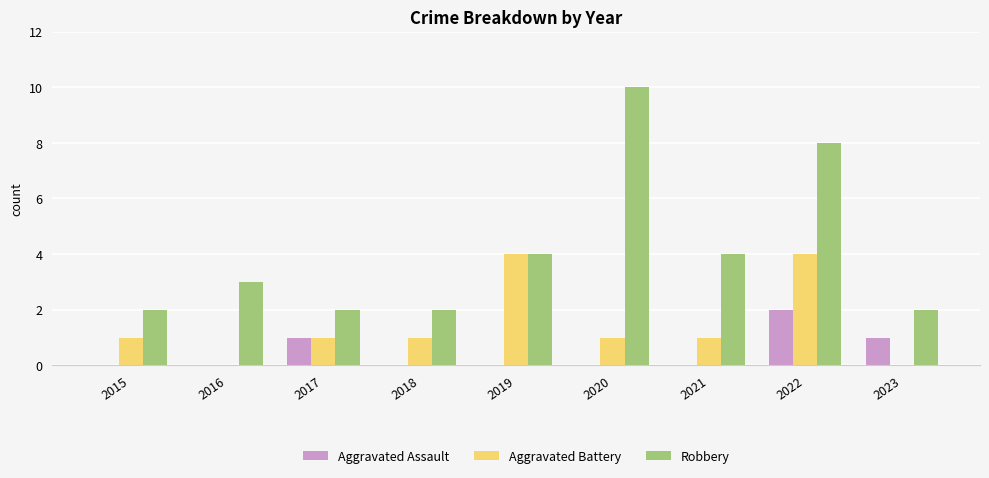

How many groups of bars are there?

9